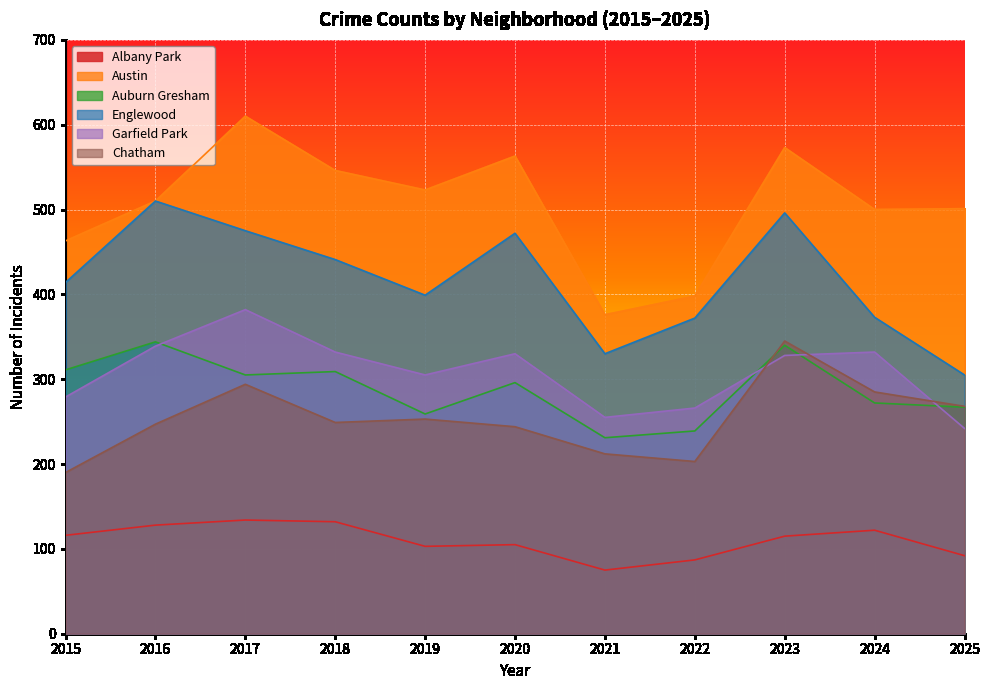

Reading left to right, transcribe all the data shown in this chart.

Albany Park: 116	128	134	132	103	105	75	87	115	122	92
Austin: 463	510	610	546	523	563	376	398	573	500	501
Auburn Gresham: 311	344	305	309	259	296	231	239	340	272	267
Englewood: 414	510	475	441	399	472	330	372	496	373	305
Garfield Park: 279	339	382	332	305	330	255	266	328	332	242
Chatham: 190	247	294	249	253	244	212	203	345	285	268